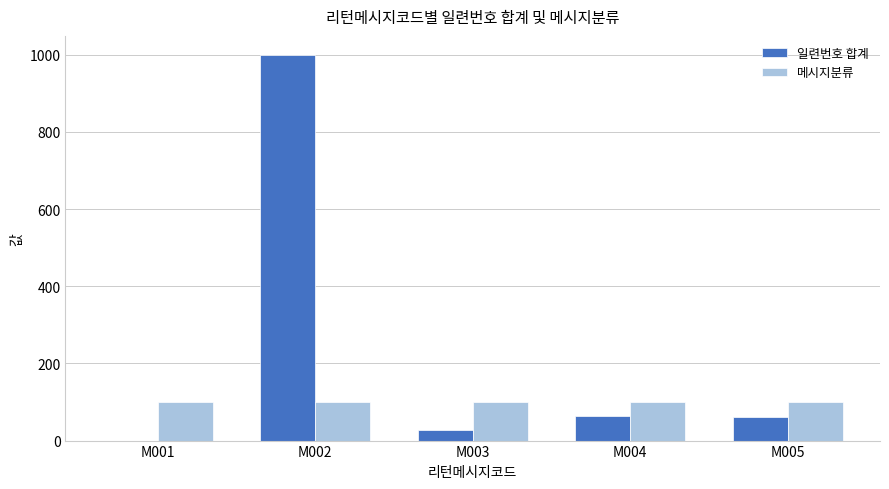

What is the highest value of the 메시지분류 series?

100